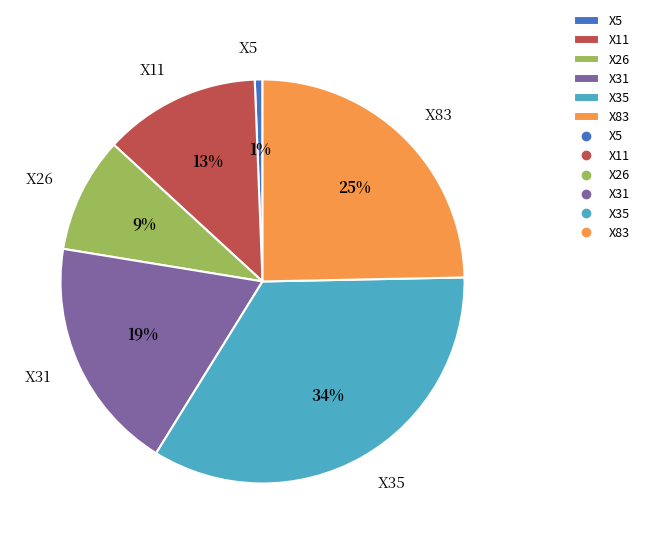

Is X11 the majority of the pie?

No